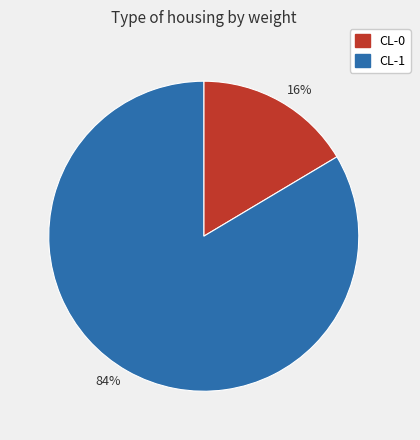

Which category has the biggest portion of the pie?

84%